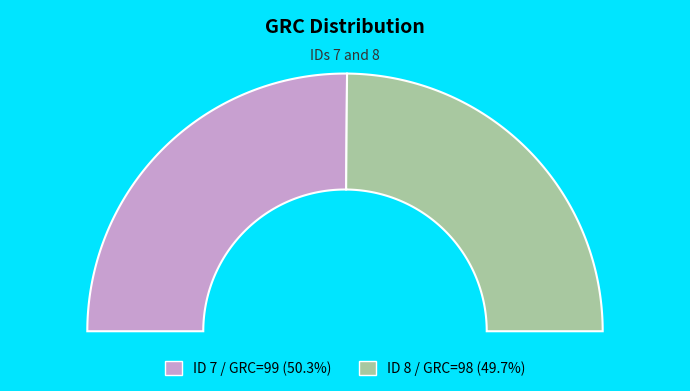

Which slice is the smallest?

8